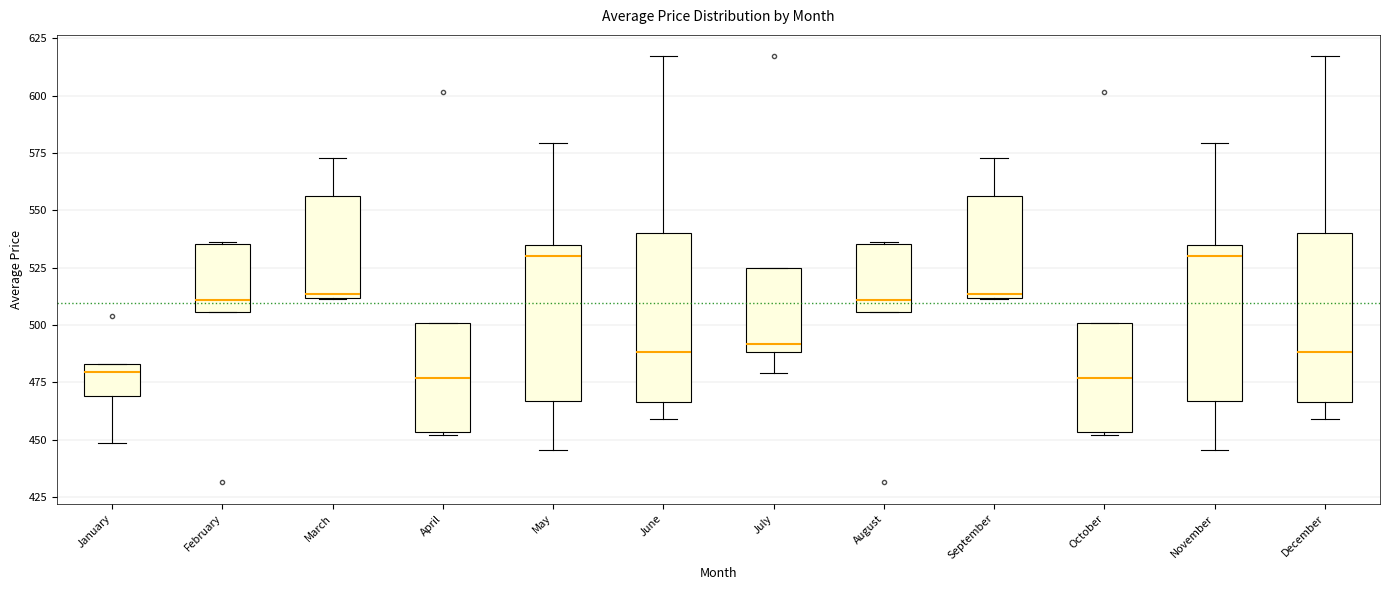

Where does the median line of the box for November sit on the y-axis? The values are not printed on the chart, so give them approximately, as read against the axis.

530